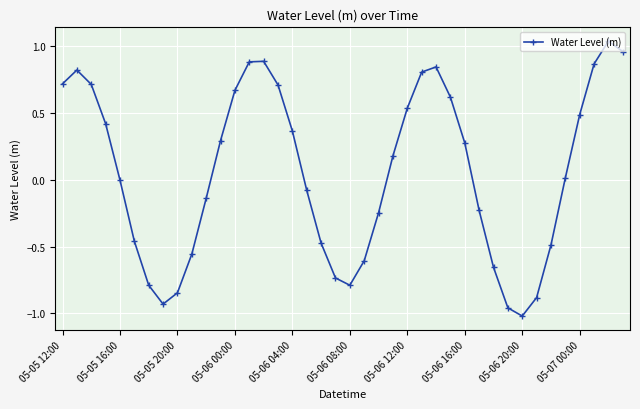

What is the sum of all values?

2.2